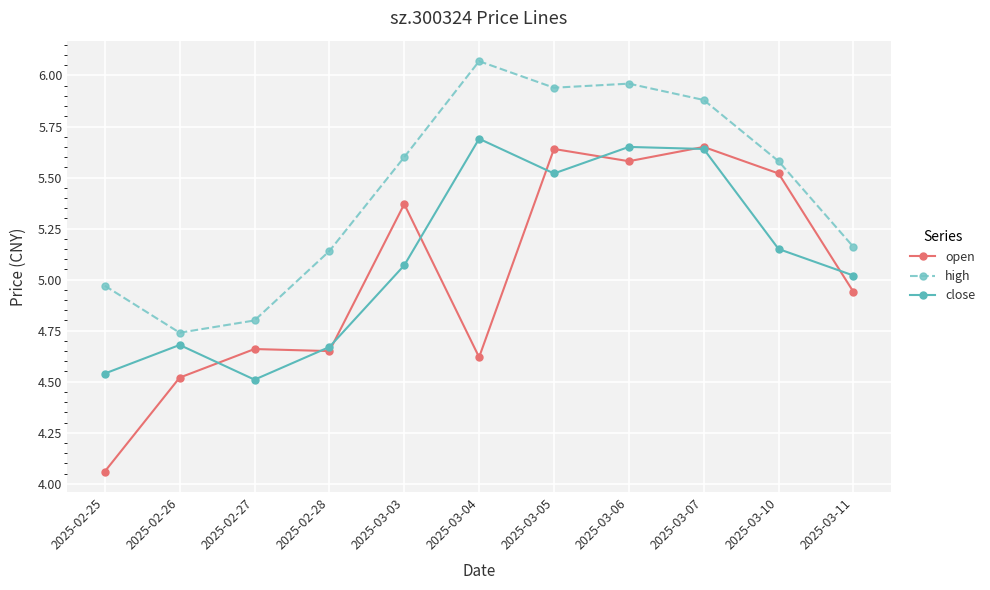

Where is open nearest to the value 4?

2025-02-25